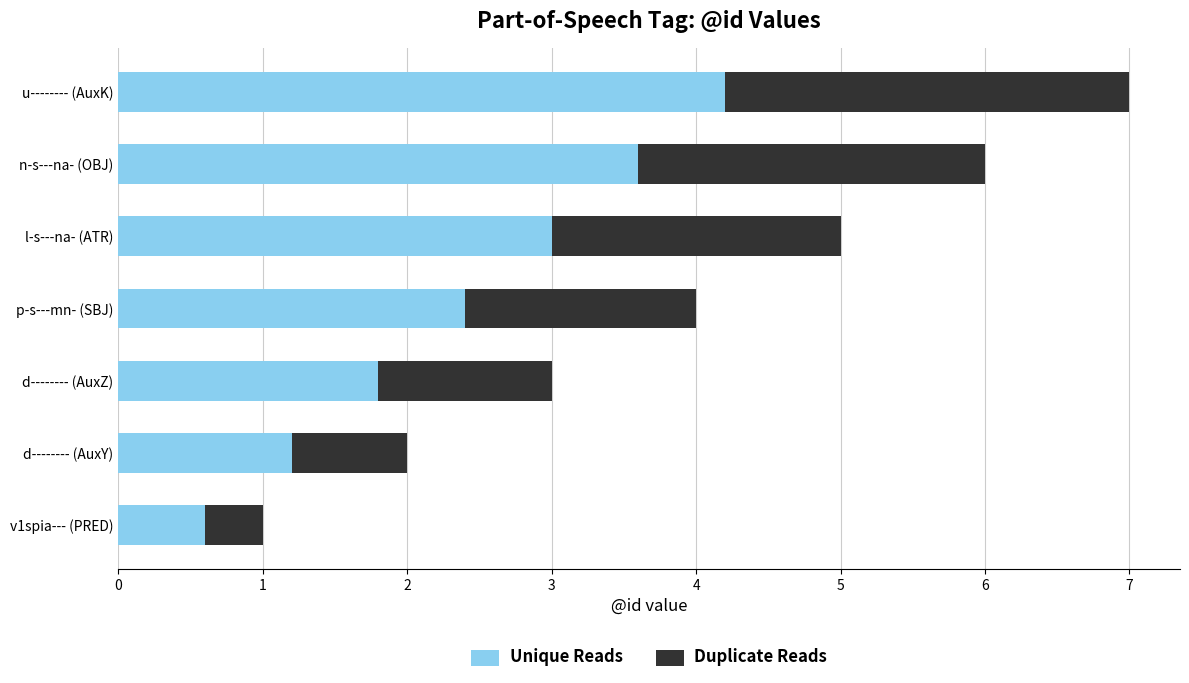

At which category is the sum across all series the highest?

u-------- (AuxK)